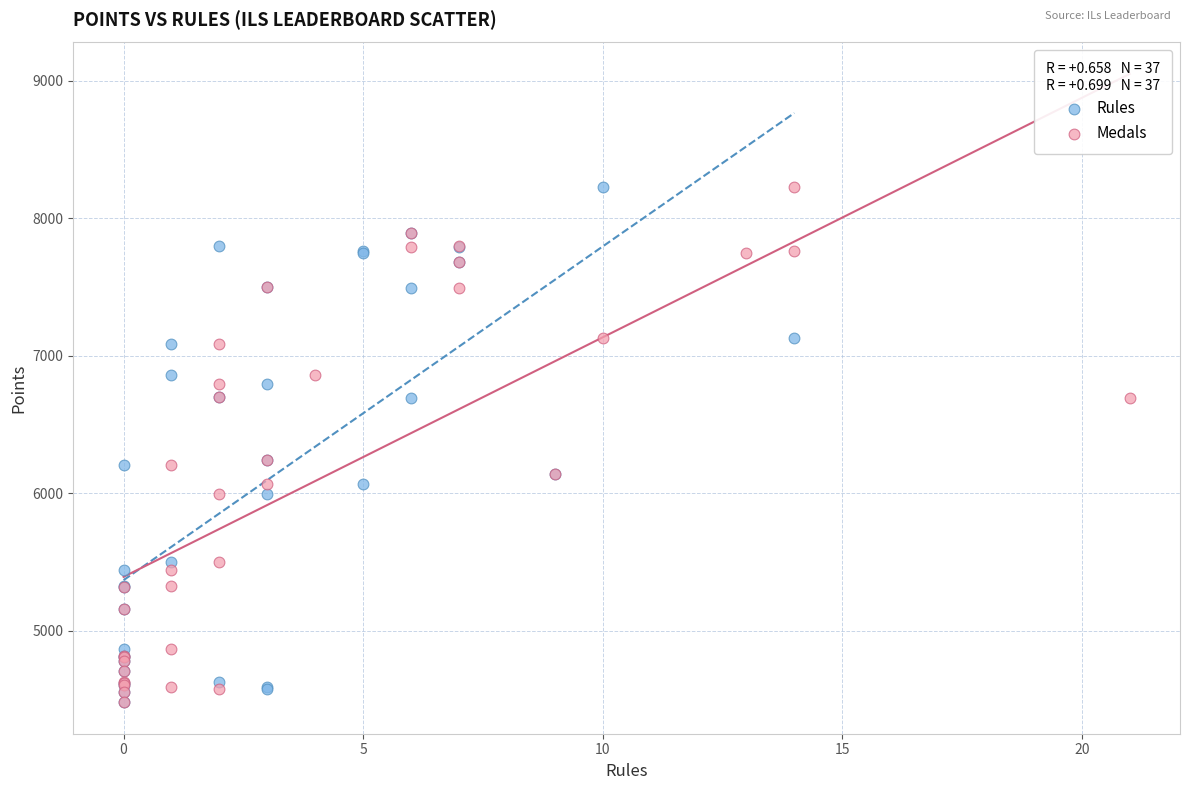

What are all the series names shown in the legend?

Rules, Medals